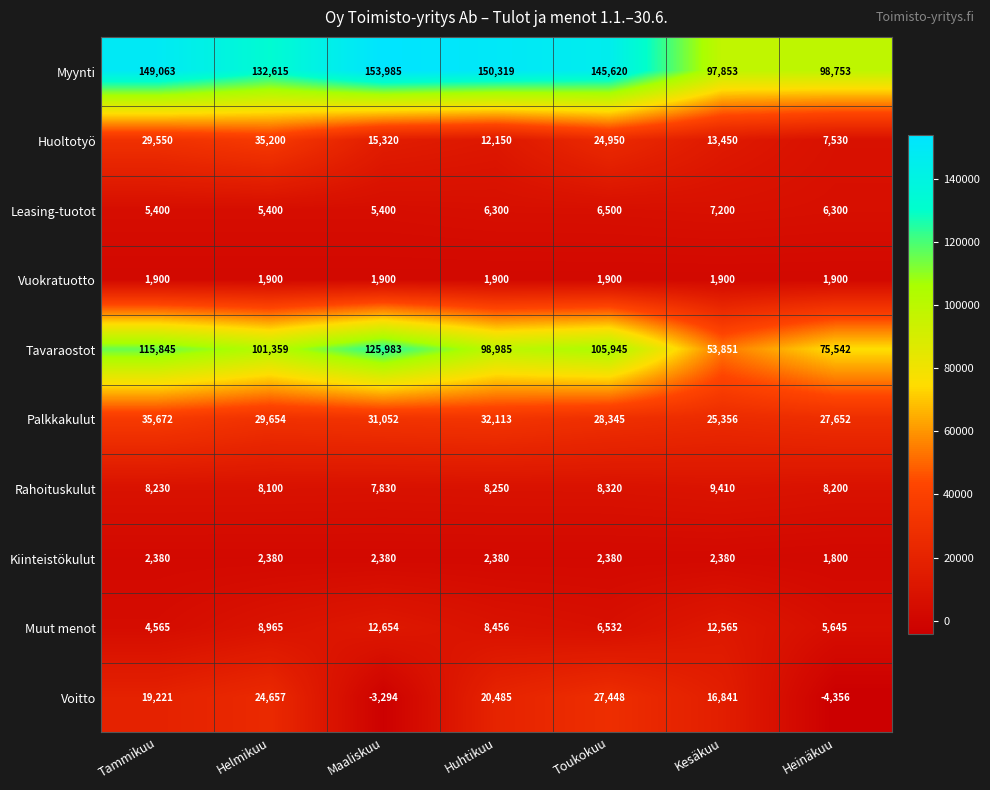

Which series has the widest spread of values?

Tavaraostot